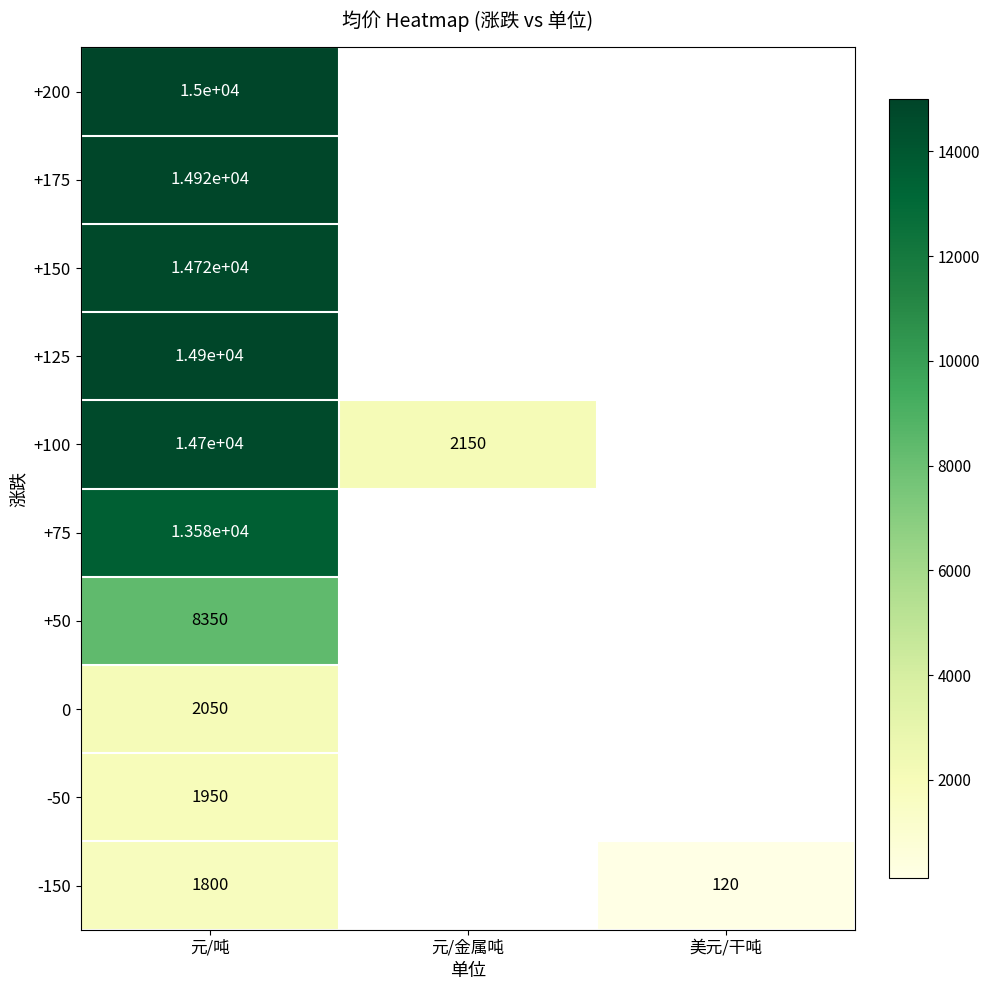

True or false: +200 has a value of 15000 at 元/吨.

True